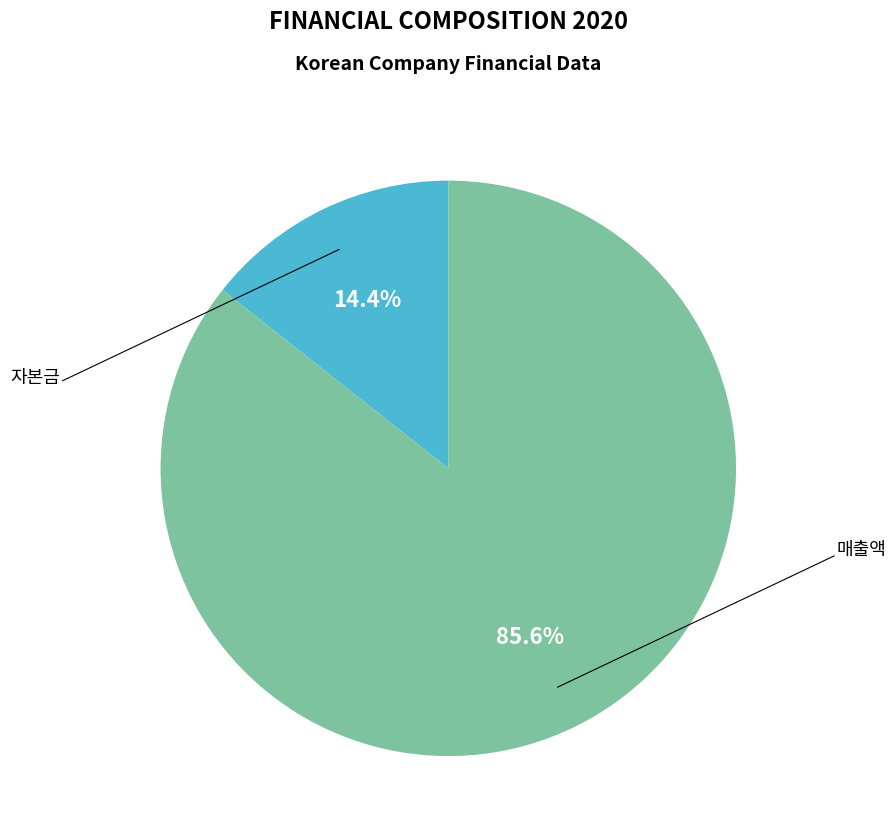

Count the number of slices in the pie.

2